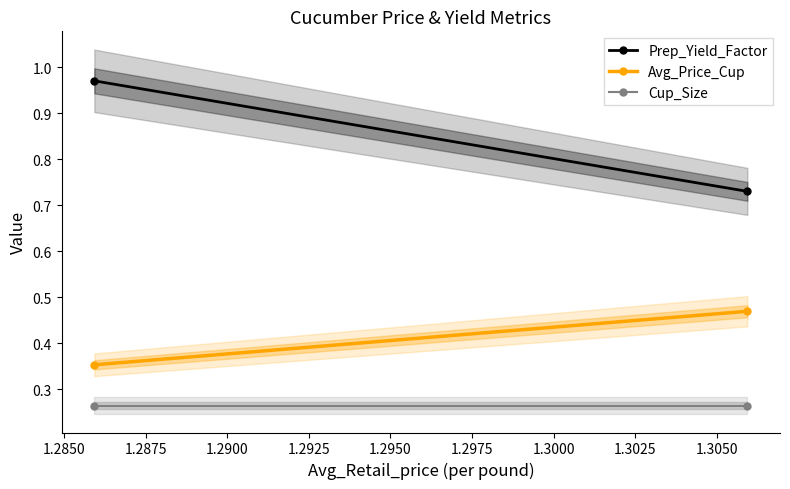

What is the value of the Avg_Price_Cup point at the 2nd from the left?

0.5